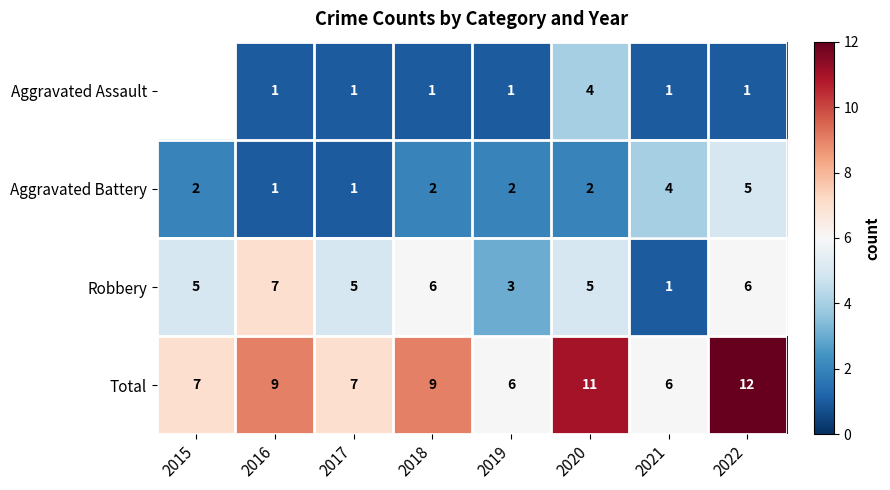

At which label does Aggravated Battery reach its peak?

2022